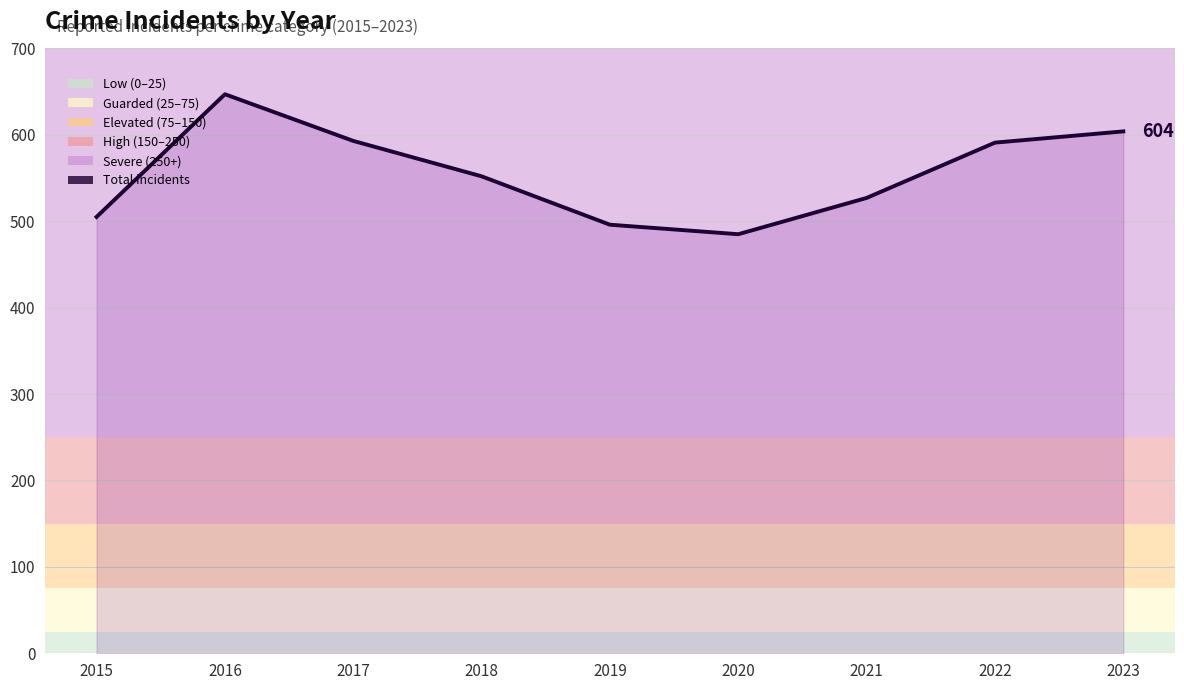

What is the difference between the values at 2022 and 2019?

95